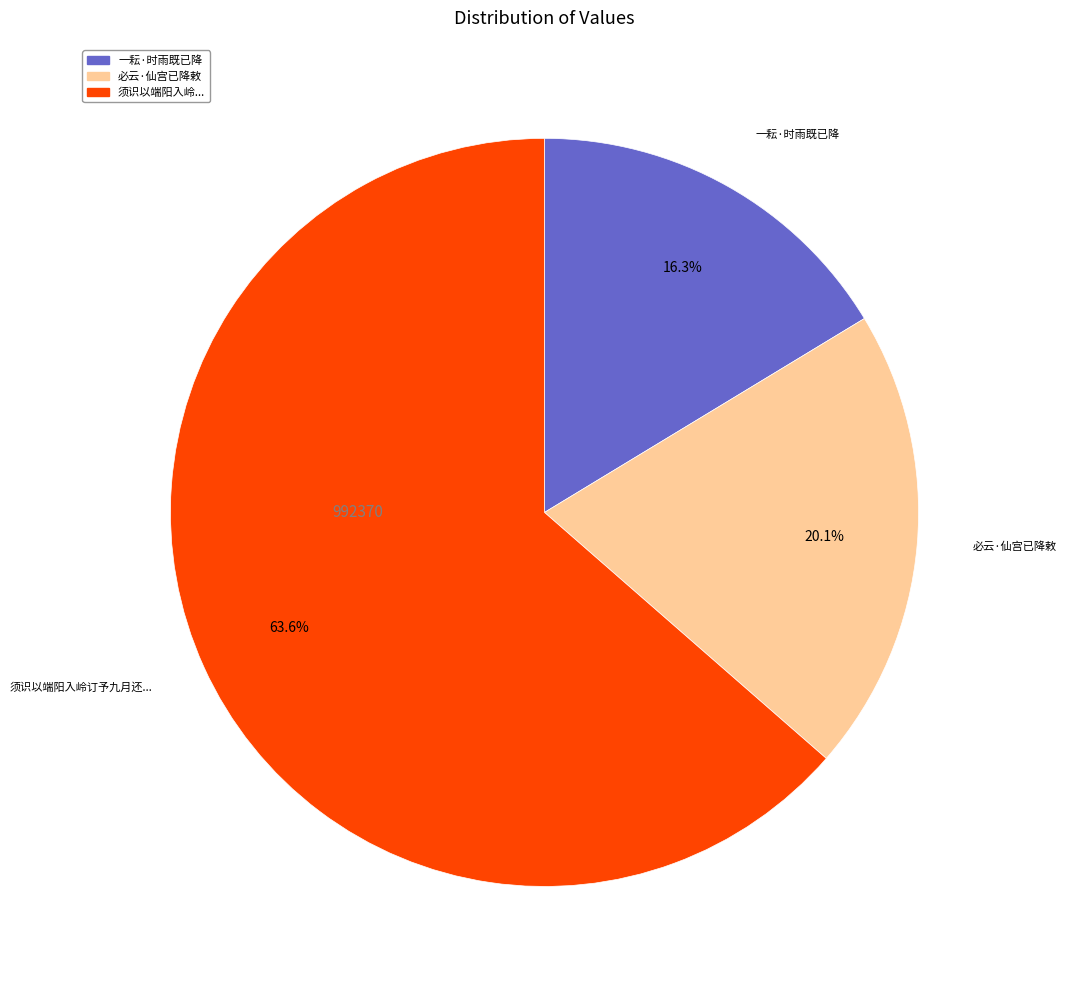

Is there a majority slice in this chart?

Yes